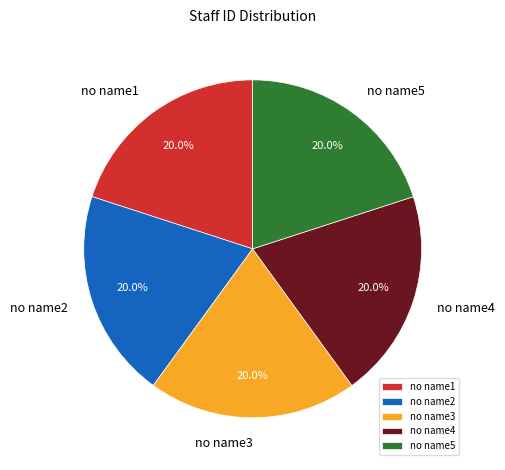

Combined, what portion of the pie is no name5 and no name1?

40.0%